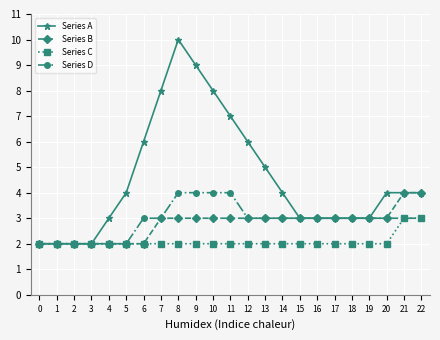

Which series has the largest total across all categories?

Series A